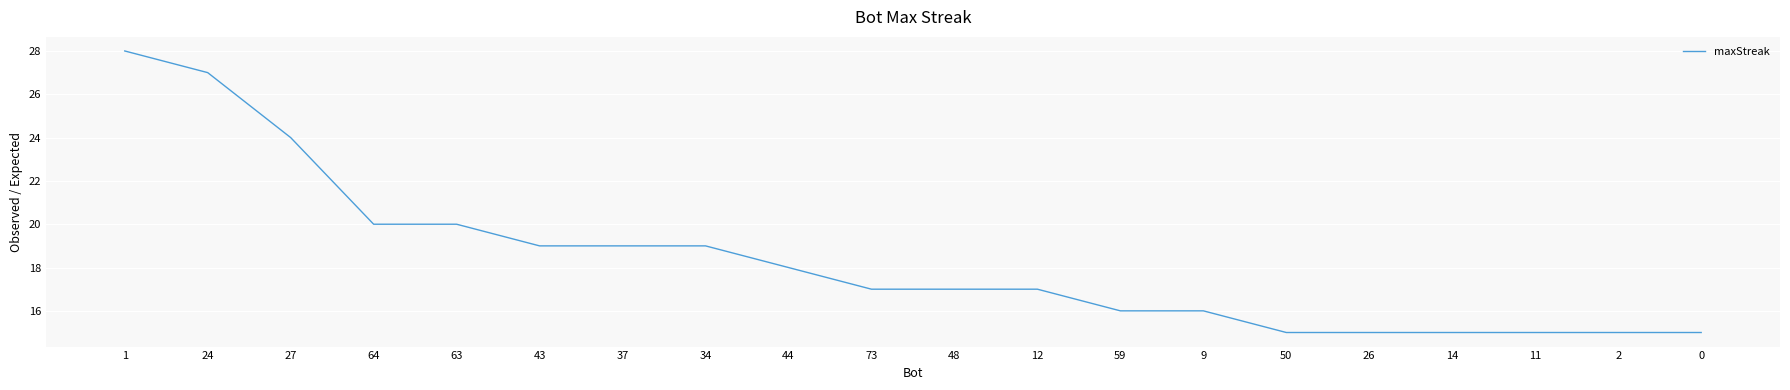

What is the difference between the maximum and minimum values?

13